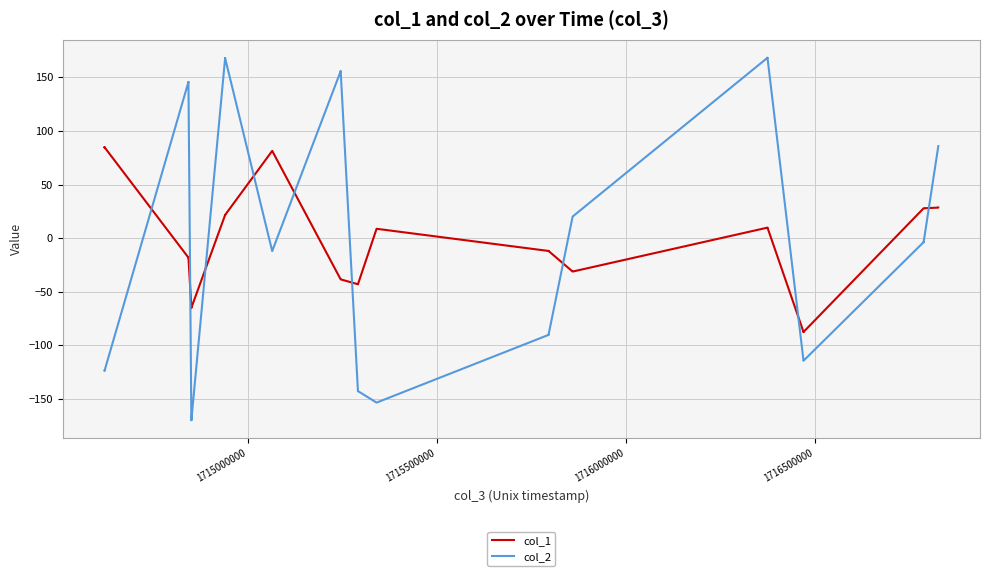

What is the sum of all col_2 values?

104.6